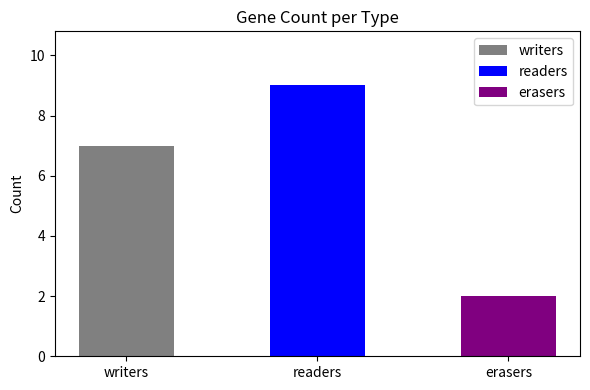

What is the label of the 3rd bar from the right?

writers